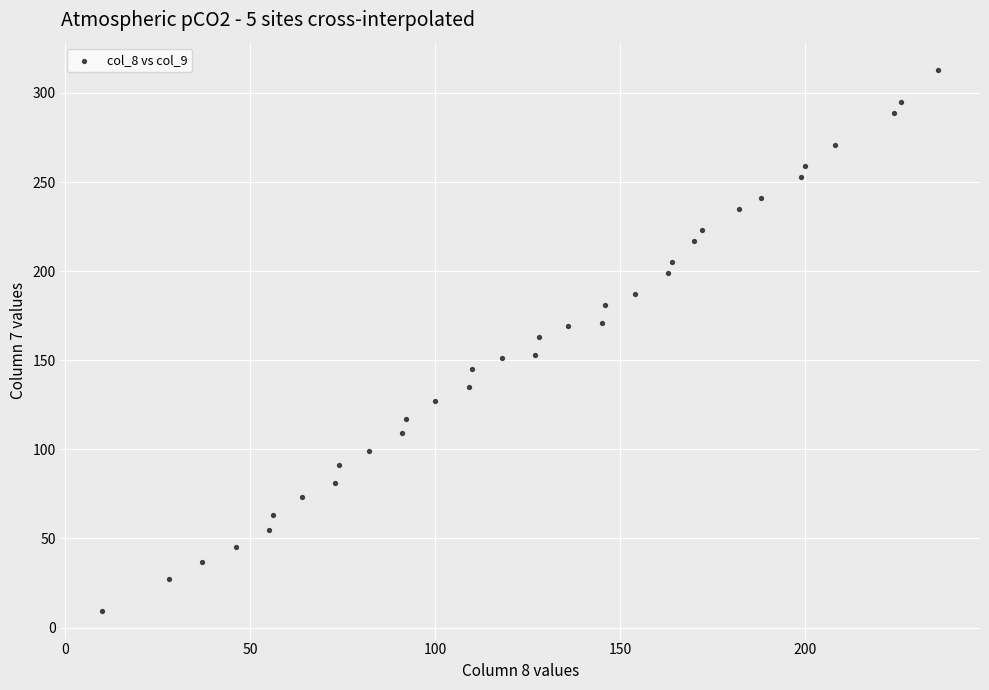

What is the range of X values (max minus min)?

226